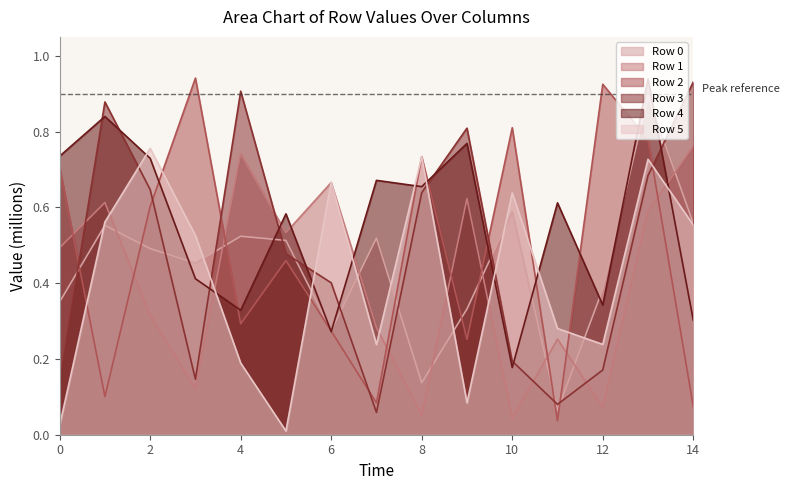

Reading left to right, what are all the values shown in this chart?

Row 0: 0=0.4	1=0.6	2=0.5	3=0.5	4=0.5	5=0.5	6=0.3	7=0.5	8=0.1	9=0.3	10=0.6	11=0.1	12=0.4	13=0.9	14=0.6
Row 1: 0=0.5	1=0.6	2=0.3	3=0.1	4=0.7	5=0.5	6=0.7	7=0.3	8=0.1	9=0.6	10=0.0	11=0.3	12=0.1	13=0.6	14=0.8
Row 2: 0=0.7	1=0.1	2=0.6	3=0.9	4=0.3	5=0.5	6=0.3	7=0.1	8=0.7	9=0.3	10=0.8	11=0.0	12=0.9	13=0.8	14=0.1
Row 3: 0=0.1	1=0.9	2=0.6	3=0.1	4=0.9	5=0.5	6=0.4	7=0.1	8=0.6	9=0.8	10=0.2	11=0.1	12=0.2	13=0.7	14=0.9
Row 4: 0=0.7	1=0.8	2=0.7	3=0.4	4=0.3	5=0.6	6=0.3	7=0.7	8=0.7	9=0.8	10=0.2	11=0.6	12=0.3	13=0.9	14=0.3
Row 5: 0=0.0	1=0.6	2=0.8	3=0.5	4=0.2	5=0.0	6=0.7	7=0.2	8=0.7	9=0.1	10=0.6	11=0.3	12=0.2	13=0.7	14=0.6